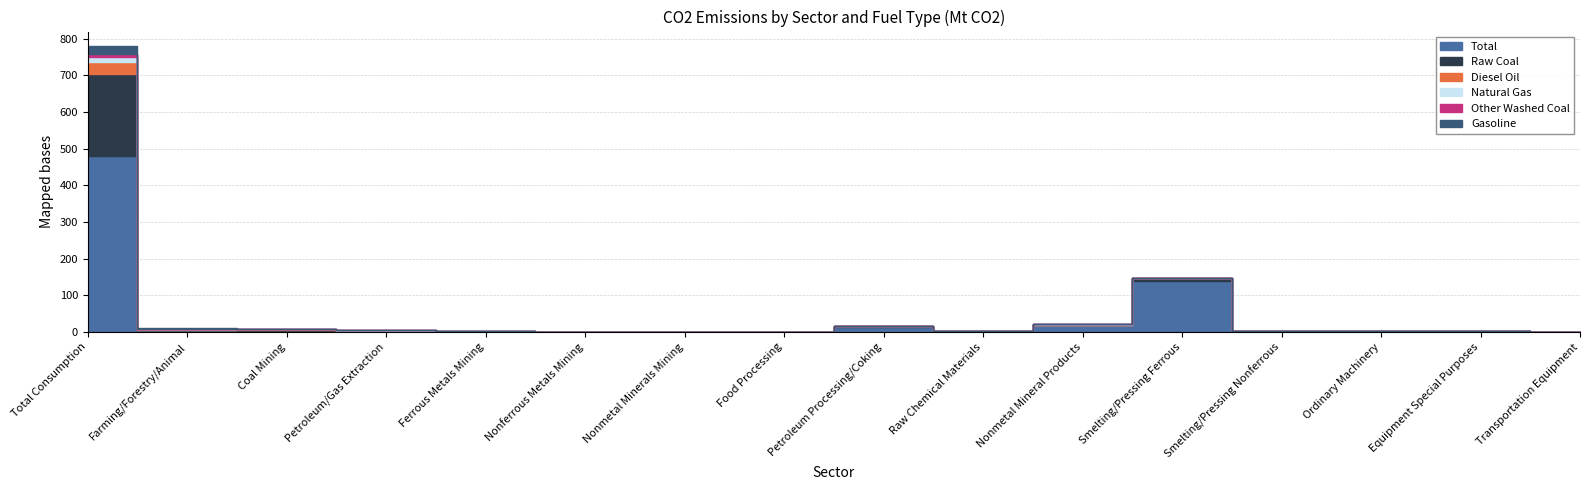

What is the total value across all series at Ordinary Machinery?

5.4